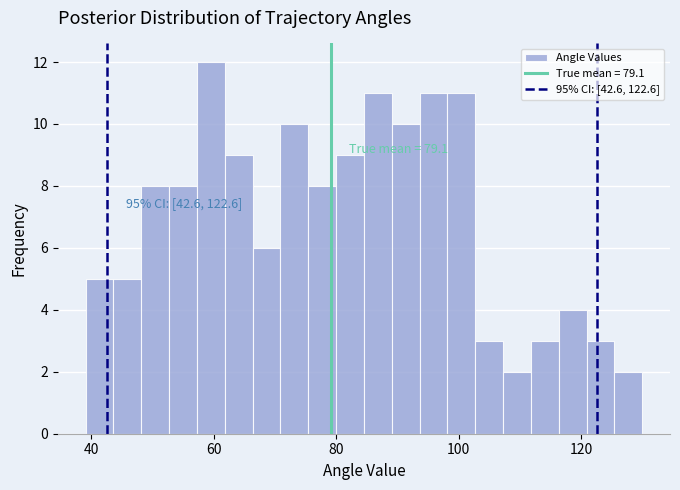

Around what value on the x-axis is the tallest bar? Give the approximate position of its centre, as read against the axis.

60